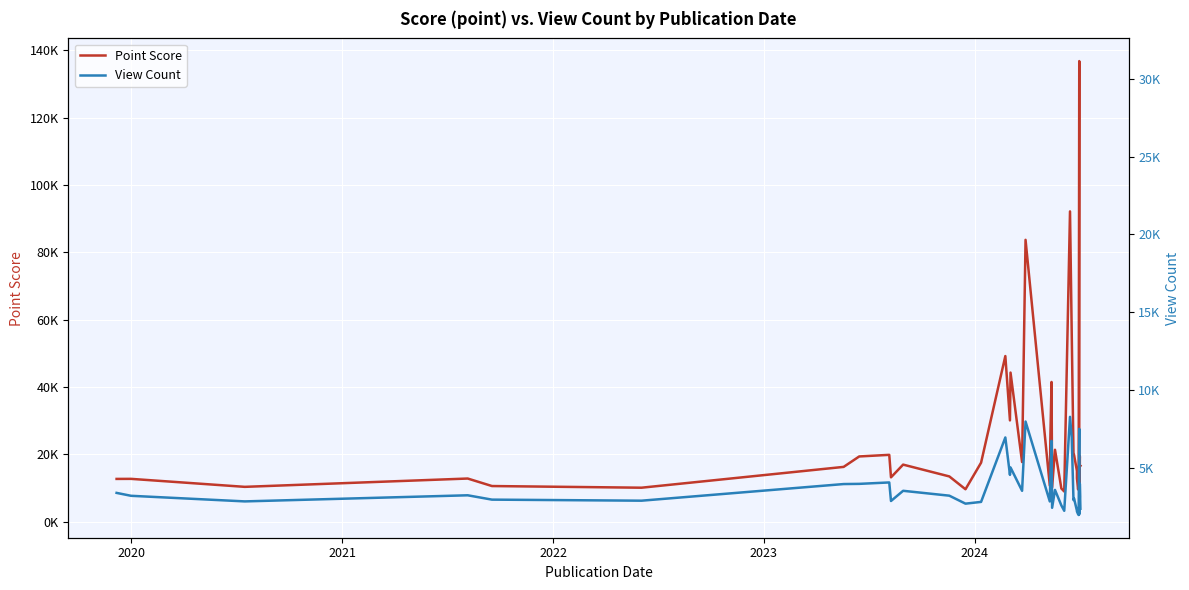

True or false: View Count and Point Score cross at least once.

False